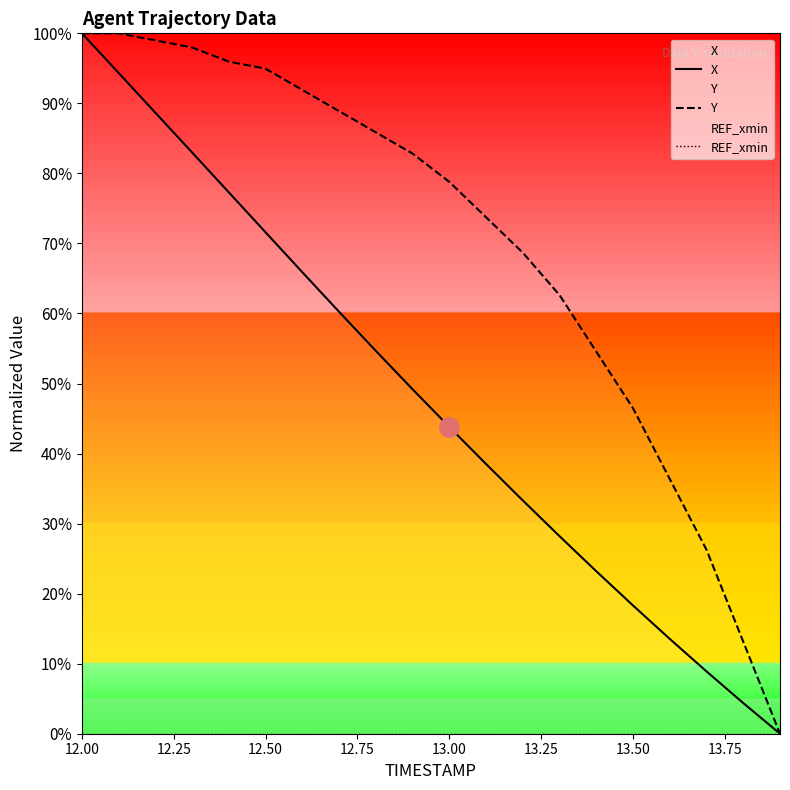

What is the total value across all series at 12.00?

200.0